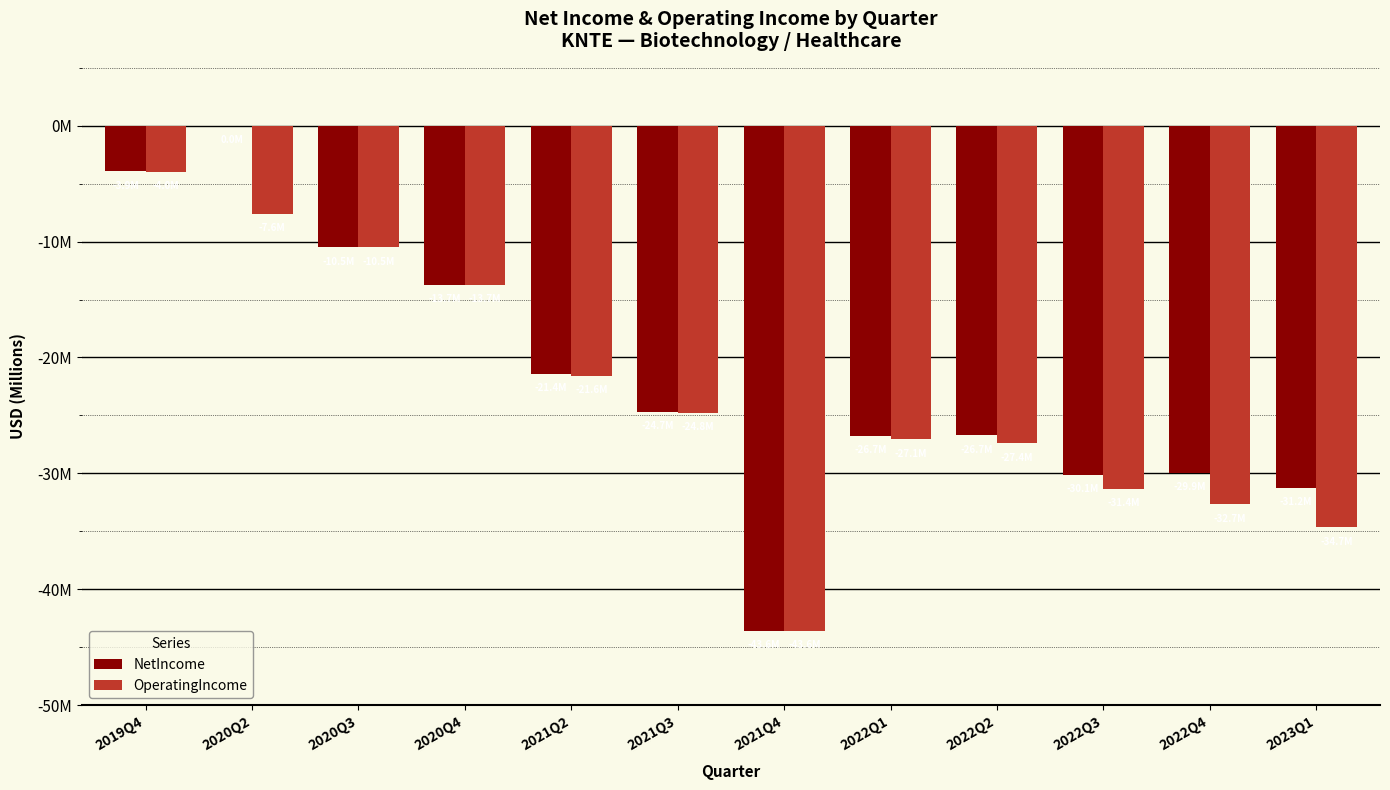

Which has a higher value, 2020Q4 or 2022Q3?

2020Q4